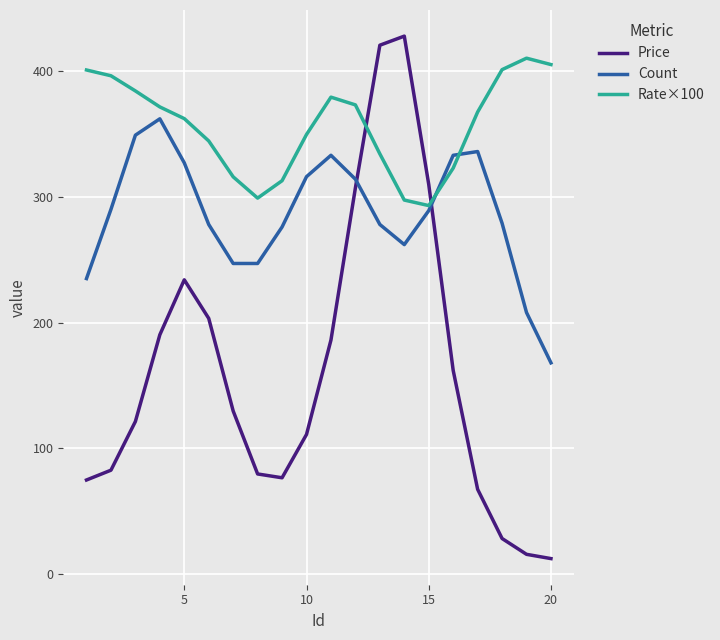

Which series has the largest range (max minus min)?

Price